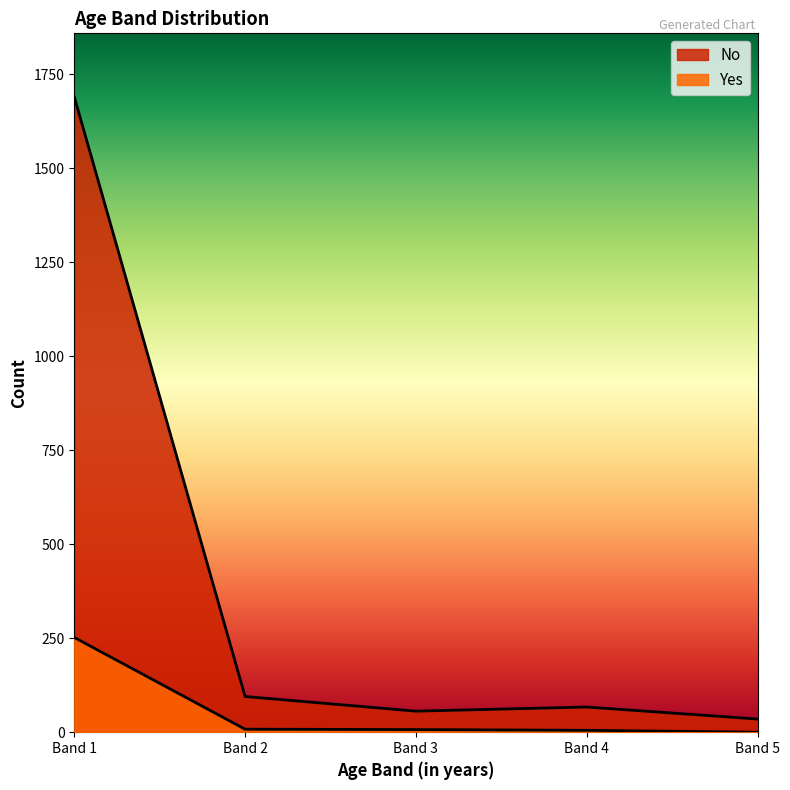

How many distinct data groups are displayed?

2